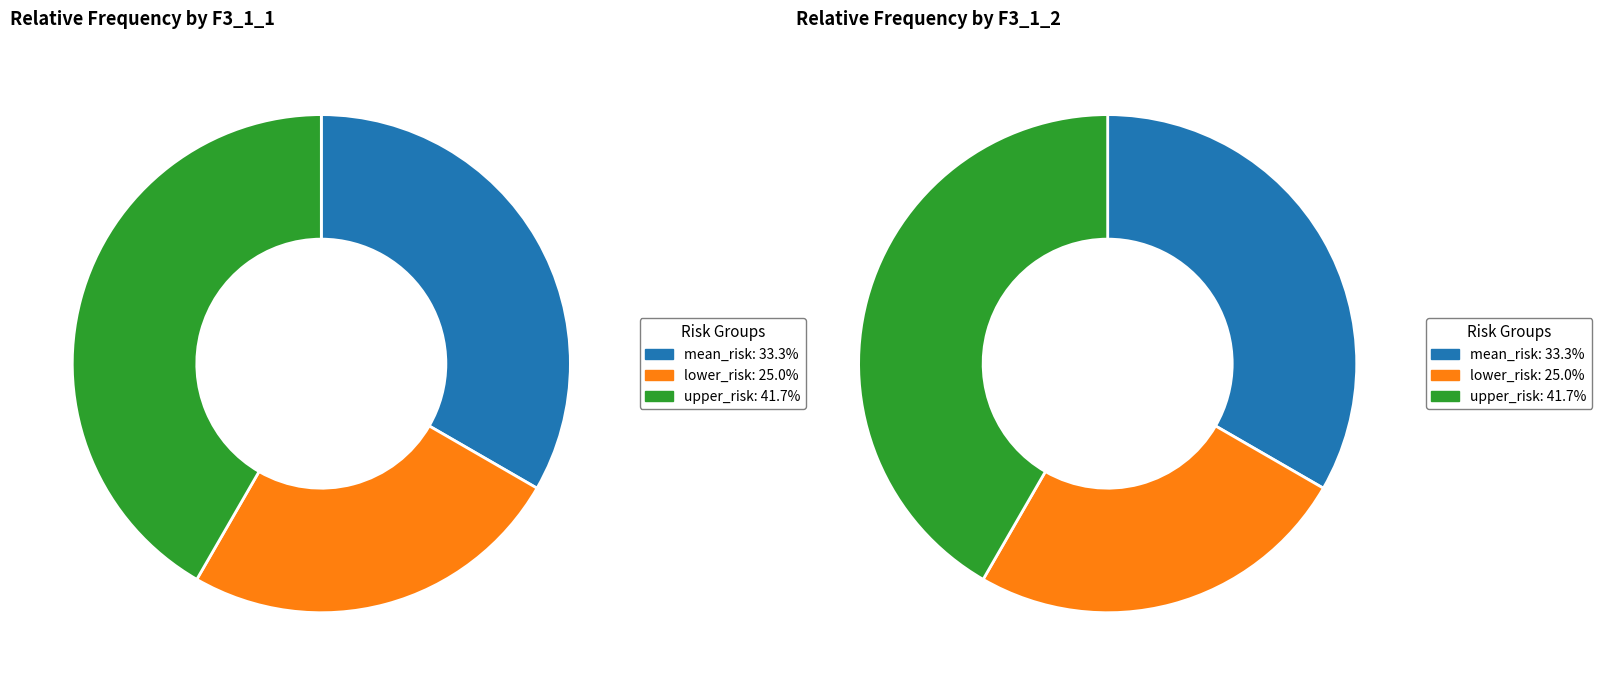

To the nearest percent, what is the combined percentage of mean_risk and upper_risk?

75%